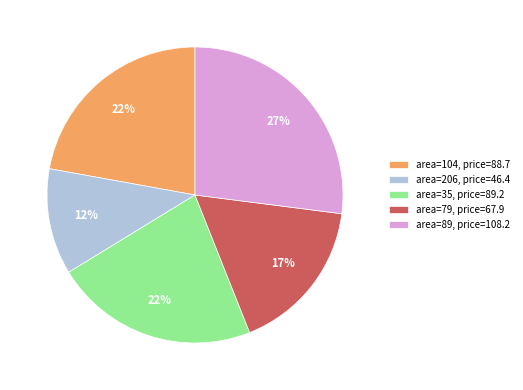

Is the sum of area=206, price=46.4 and area=104, price=88.7 greater than half?

No